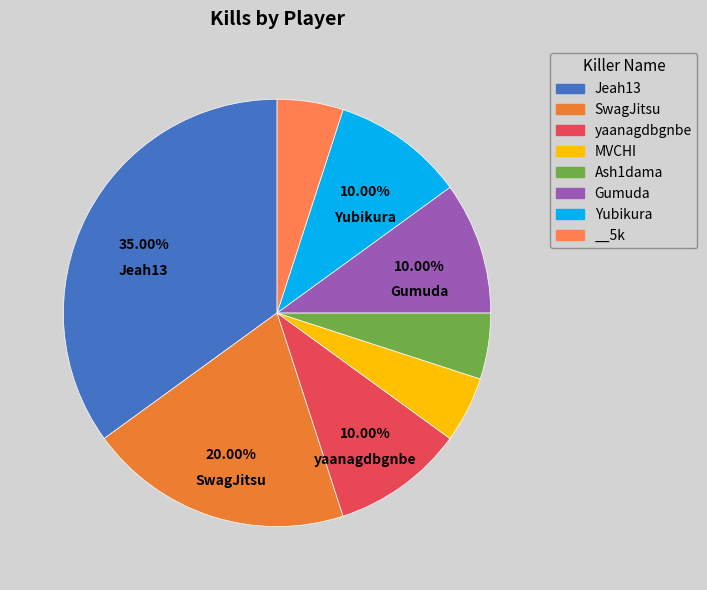

True or false: Jeah13 accounts for 35% of the total.

True